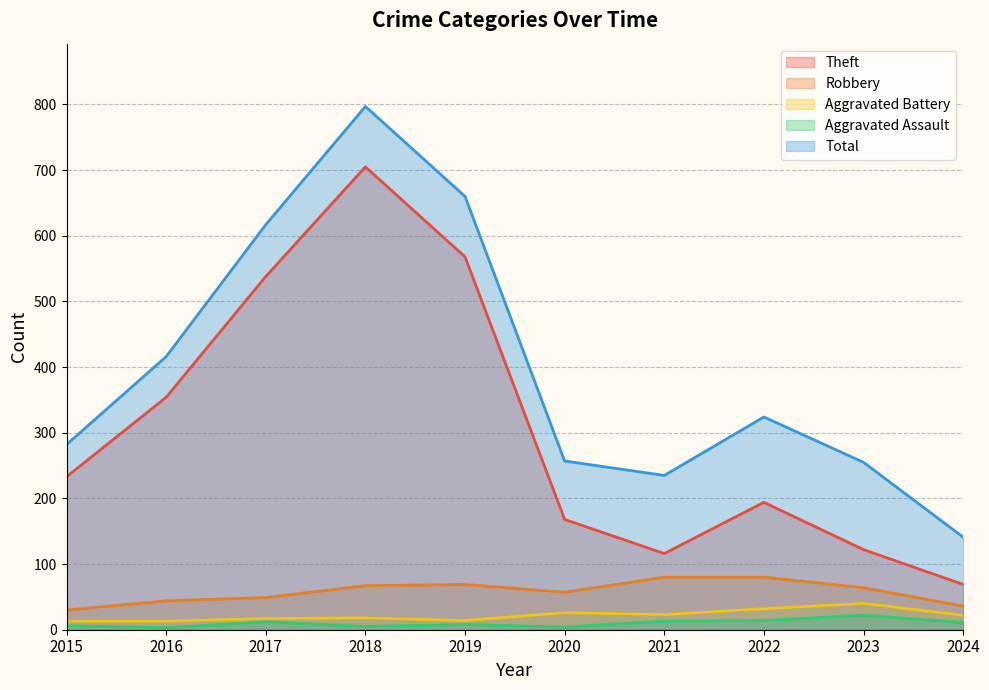

True or false: Aggravated Battery and Aggravated Assault intersect in this chart.

False